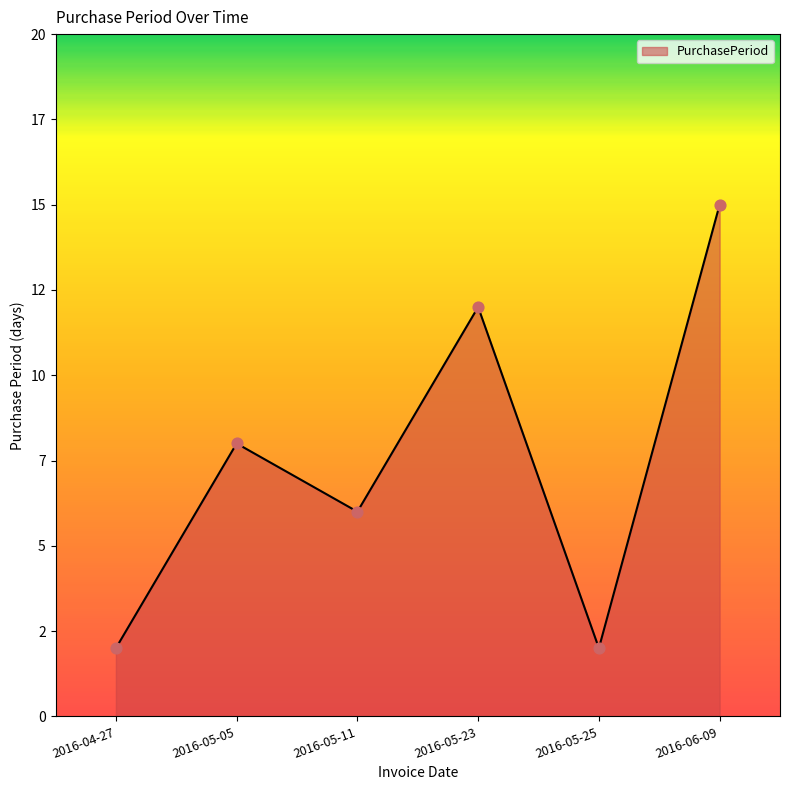

Between 2016-05-25 and 2016-05-11, which is larger?

2016-05-11